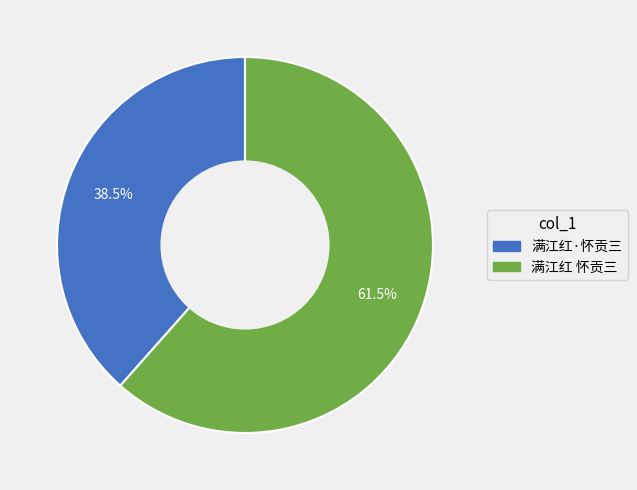

Does 满江红·怀贡三 represent more than half of the total?

No